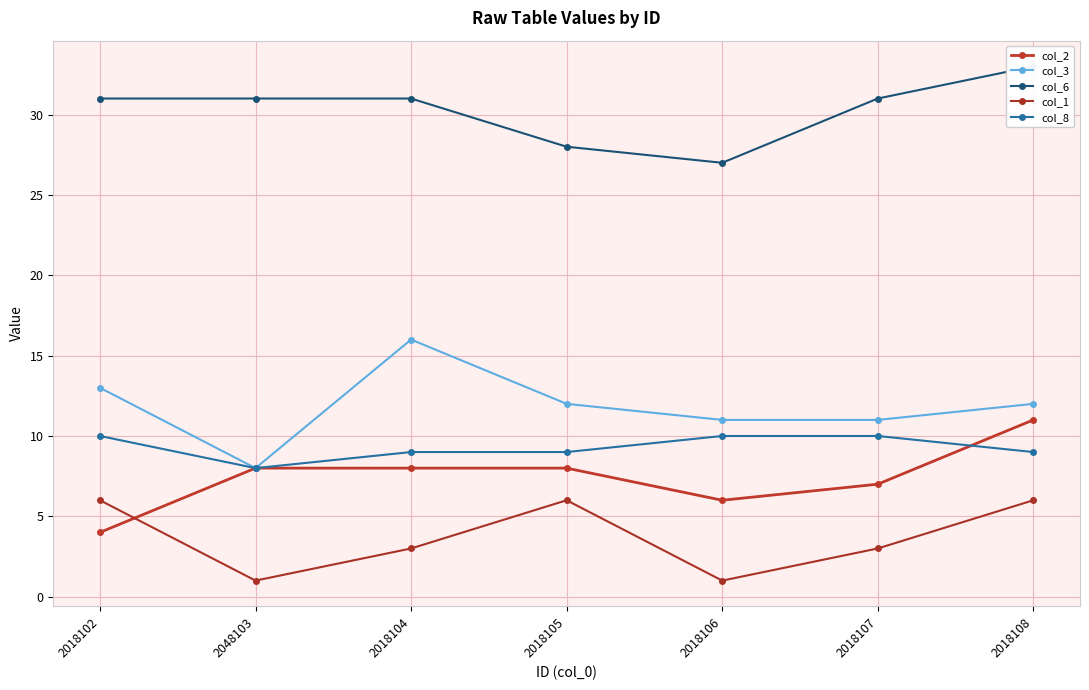

True or false: col_1 has a value of 9 at 2018102.

False